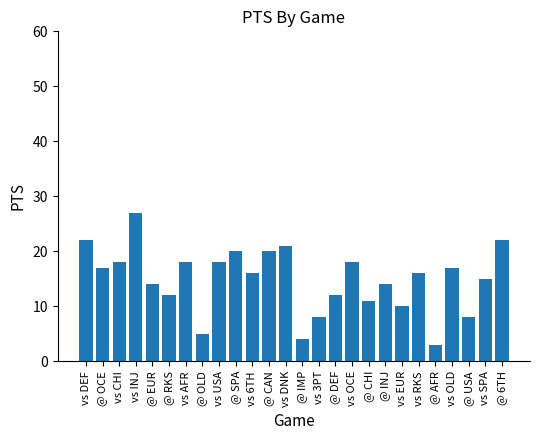

What is the label of the 25th bar from the right?

@ OCE